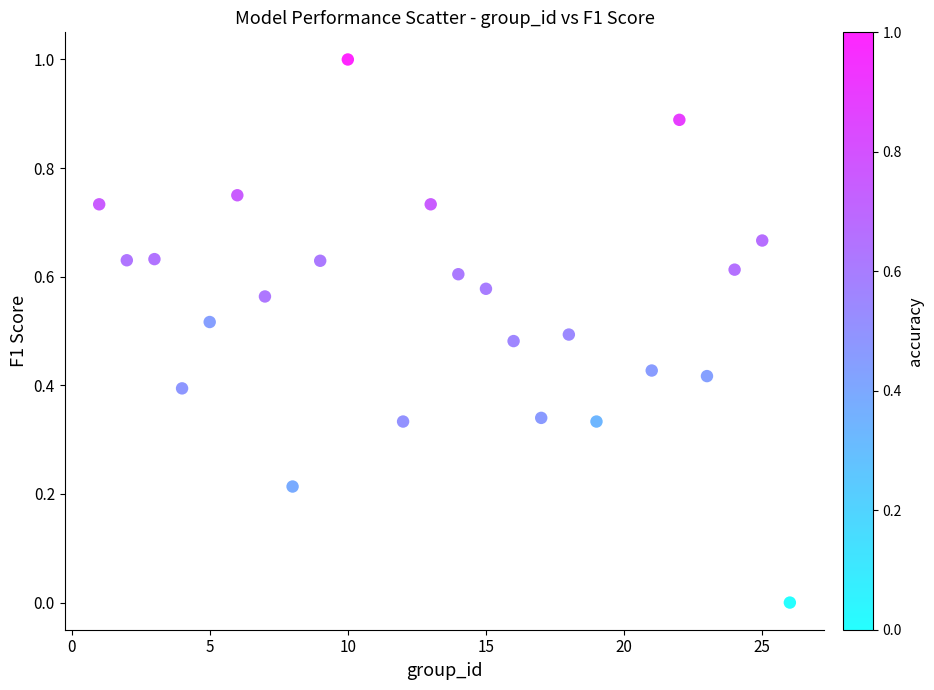

What is the range of Y values (max minus min)?

1.0